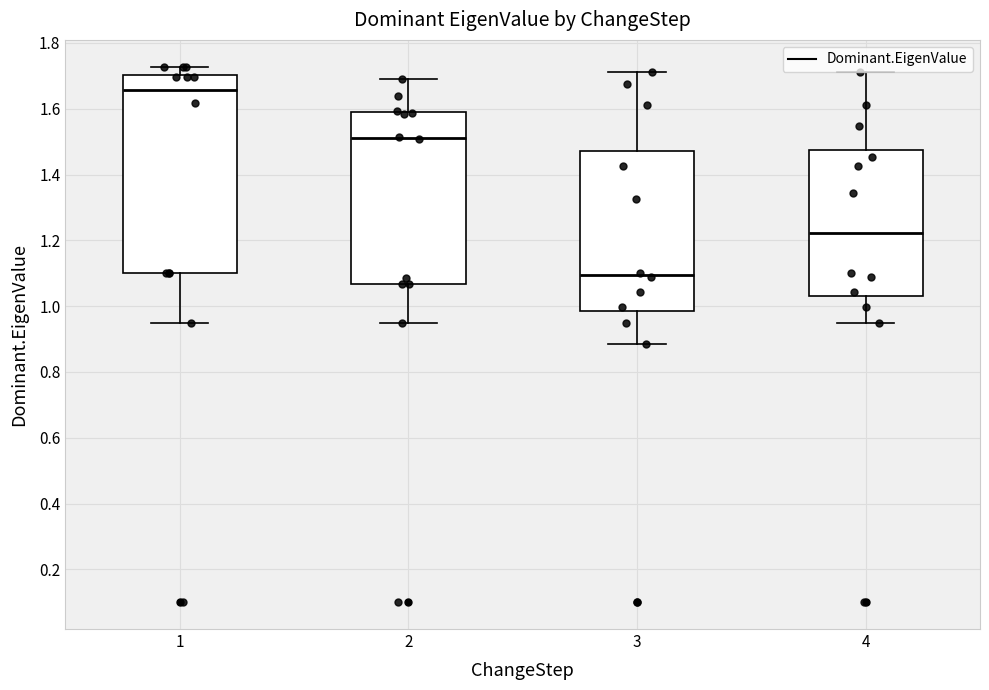

Reading left to right, read every box against the y-axis: the position of its median line, the range the box covers, and the ends of its whiskers. The values are not printed on the chart, so give them approximately, as read against the axis.

1: median 1.66, box 1.10 to 1.70, whiskers 0.96 to 1.72
2: median 1.52, box 1.06 to 1.58, whiskers 0.96 to 1.68
3: median 1.10, box 0.98 to 1.48, whiskers 0.88 to 1.72
4: median 1.22, box 1.04 to 1.48, whiskers 0.96 to 1.72